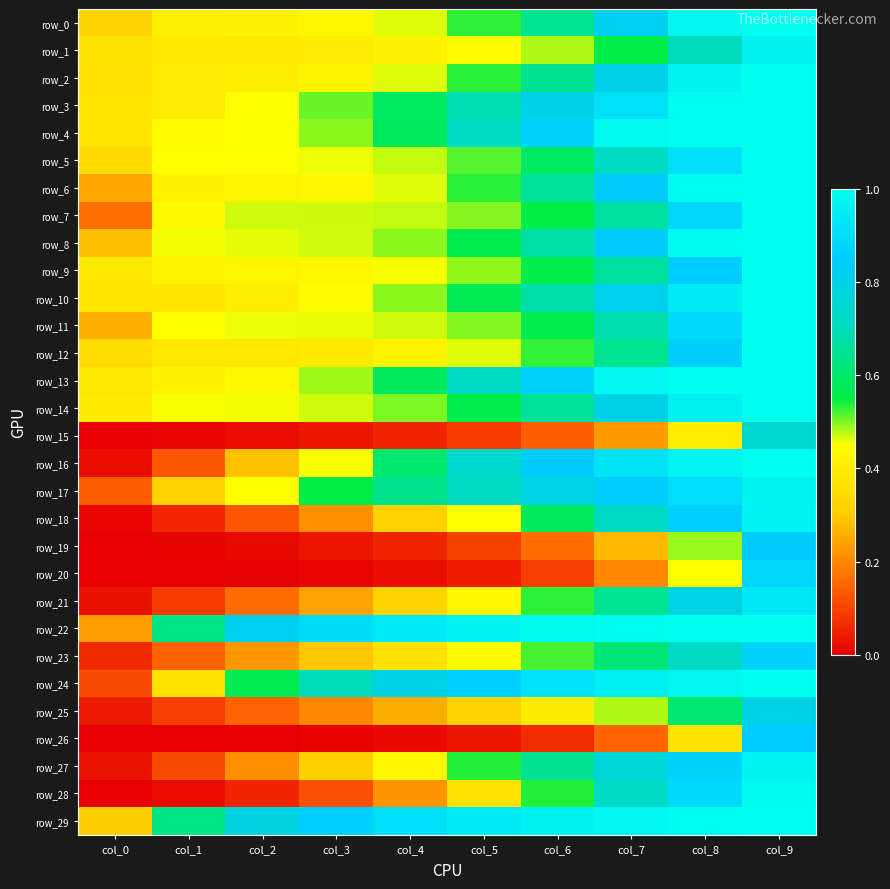

Where is row_23 nearest to the value 0?

col_0